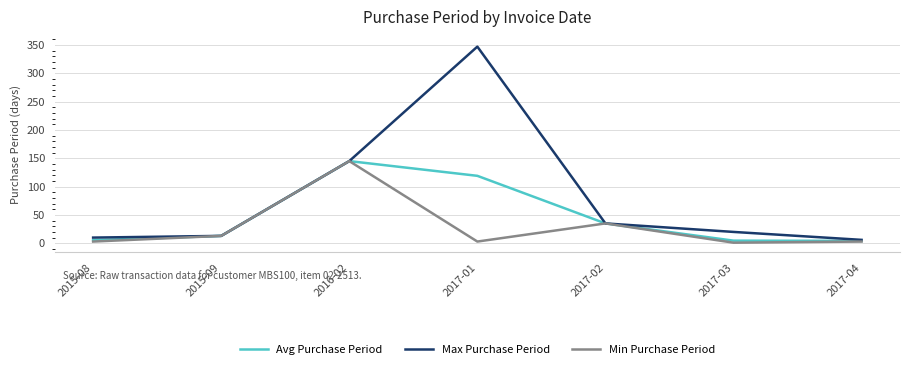

Which series has the widest spread of values?

Max Purchase Period